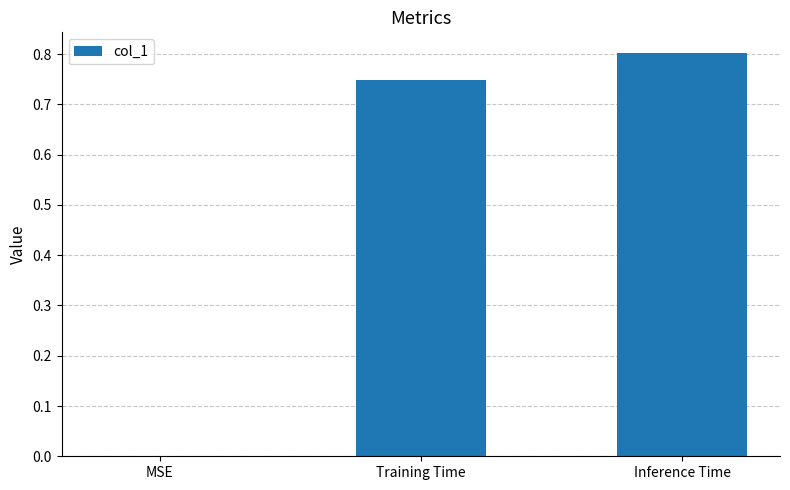

Count the number of values greater than 0.

2